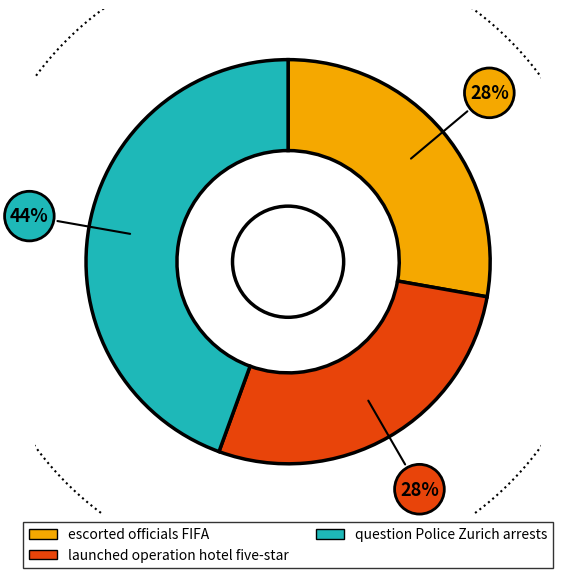

The escorted officials FIFA slice represents 16% of the pie. True or false?

False